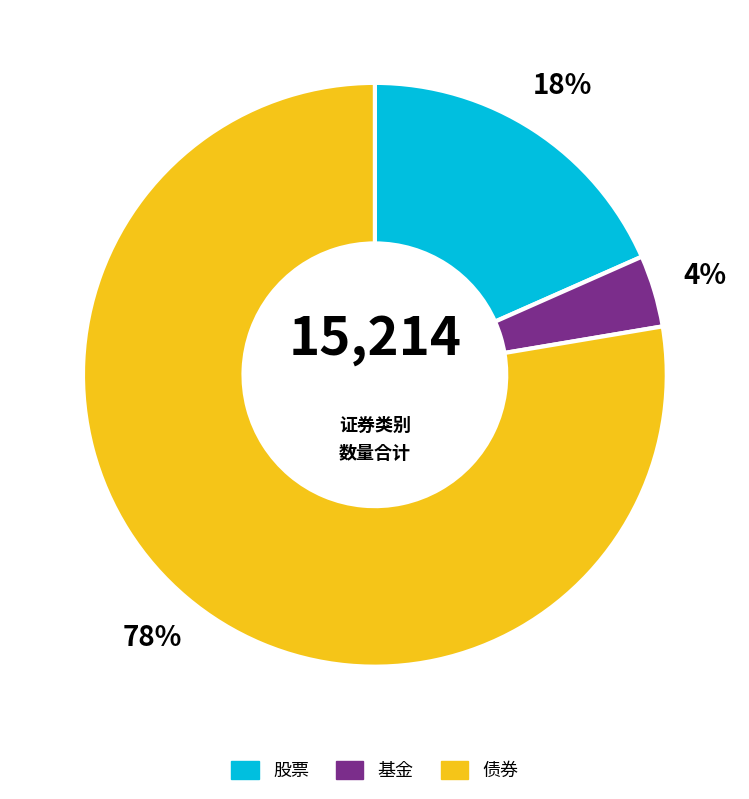

Which category has the biggest portion of the pie?

债券